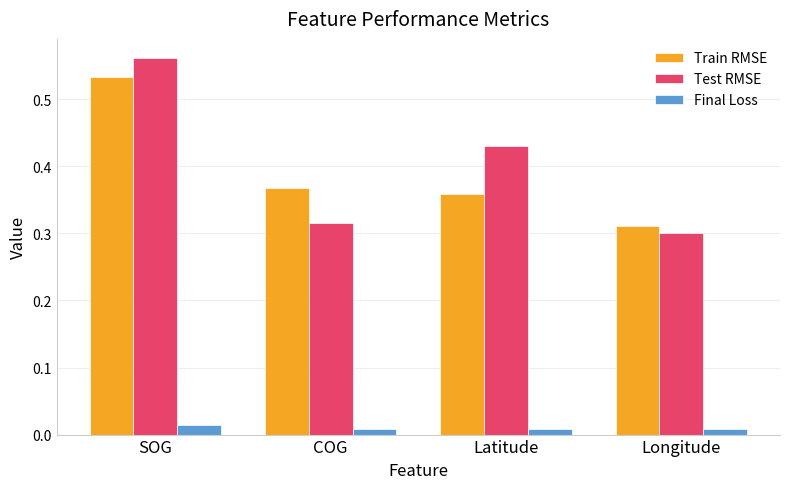

How many groups of bars are there?

4